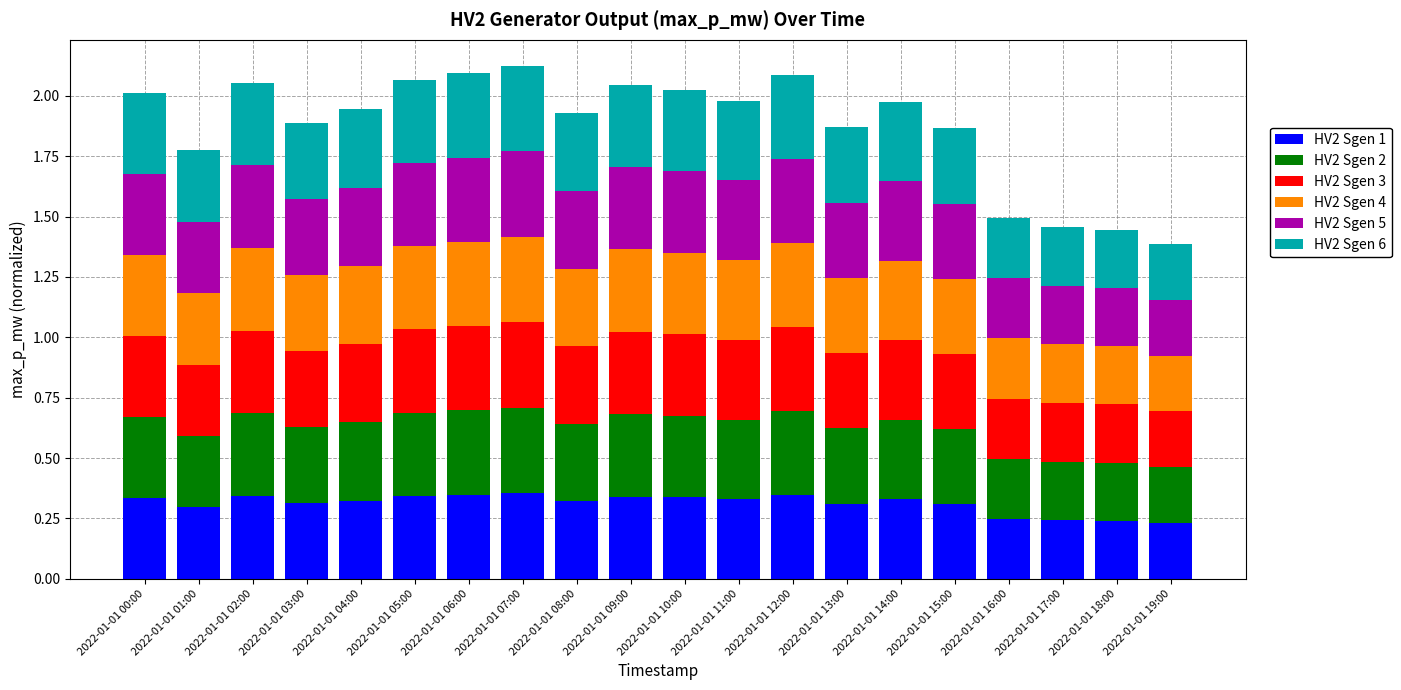

The HV2 Sgen 1 series shows 0.3 at 2022-01-01 10:00. True or false?

True